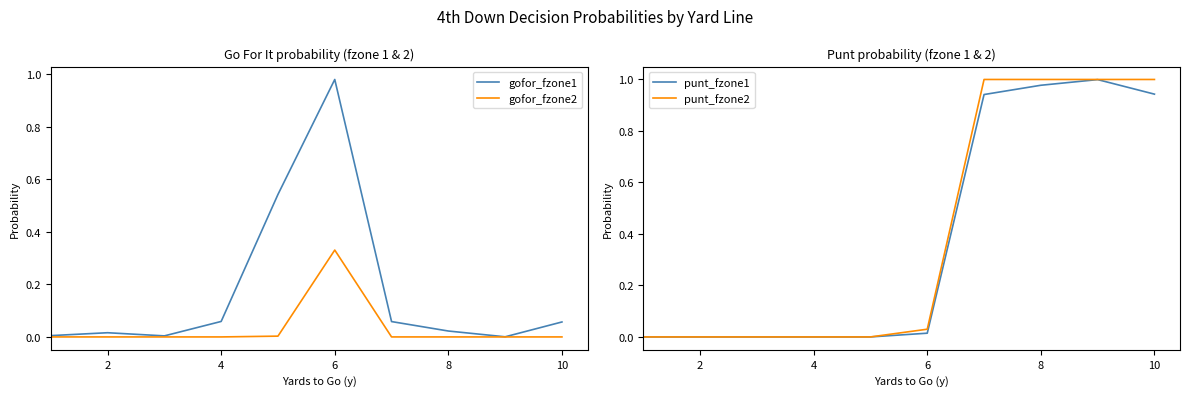

Which category has the highest value in the gofor_fzone1 series?

6